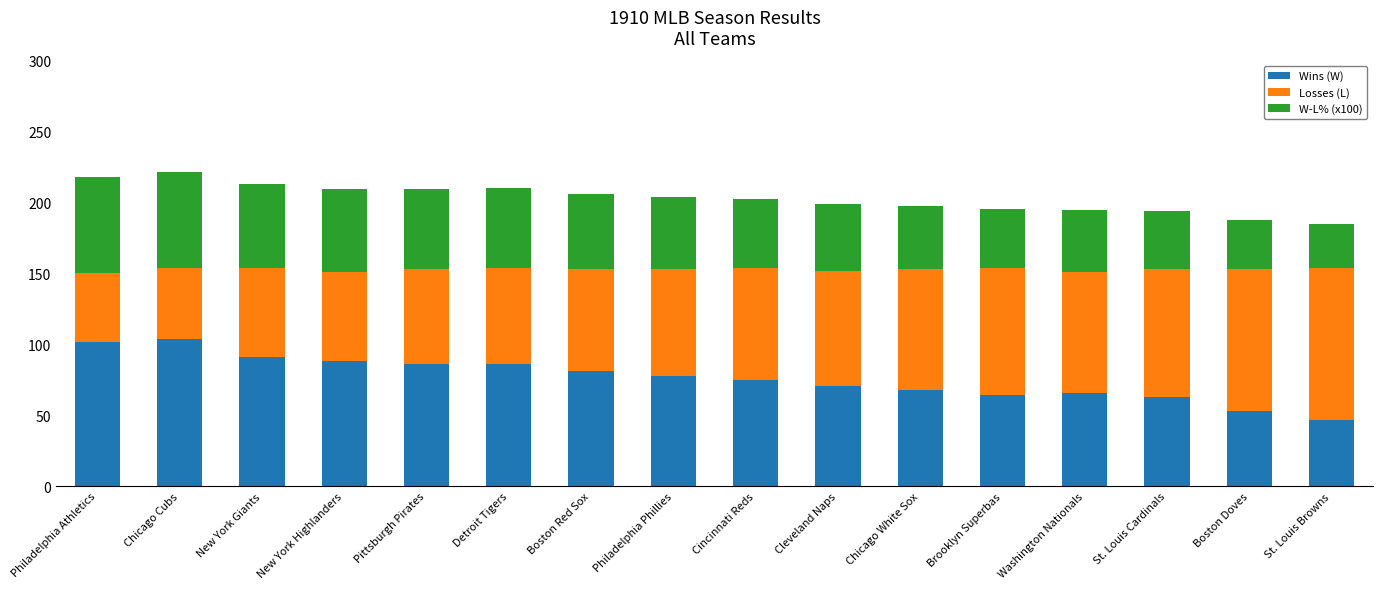

Are the bars grouped side by side (vs. stacked)?

No